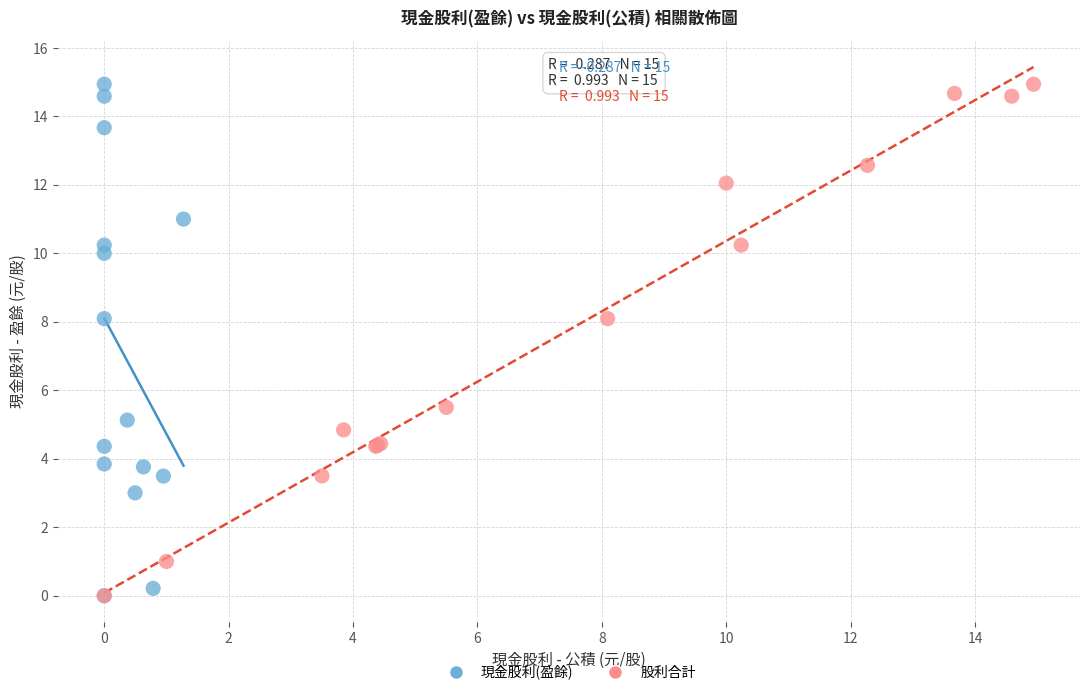

What are all the series names shown in the legend?

現金股利(盈餘), 股利合計